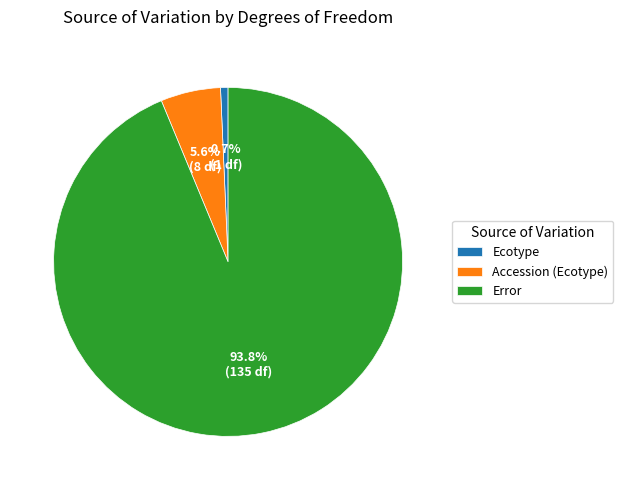

Which category accounts for the majority?

Error